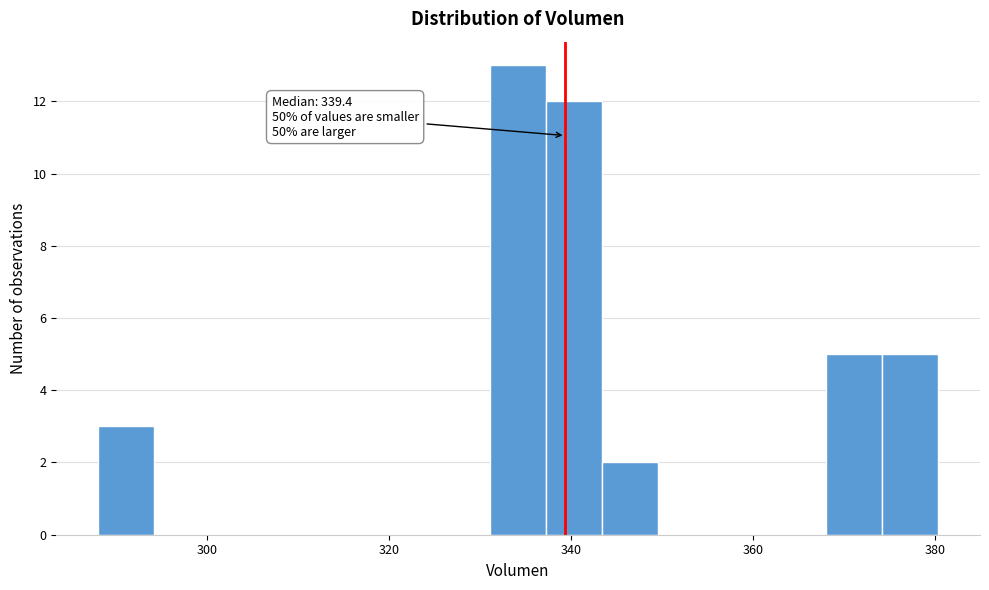

Around what value on the x-axis is the tallest bar? Give the approximate position of its centre, as read against the axis.

334